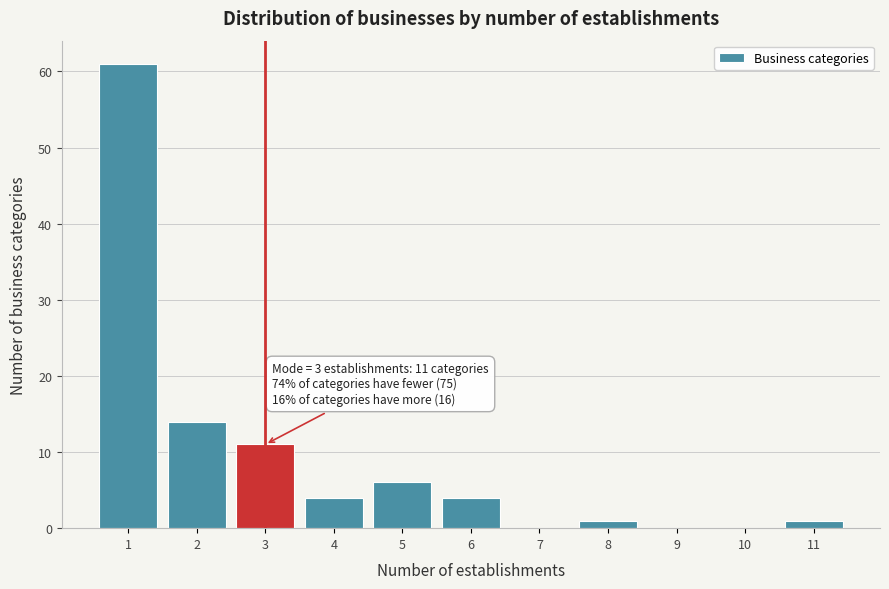

Reading left to right, what are all the values shown in this chart?

1=61	2=14	3=11	4=4	5=6	6=4	7=0	8=1	9=0	10=0	11=1